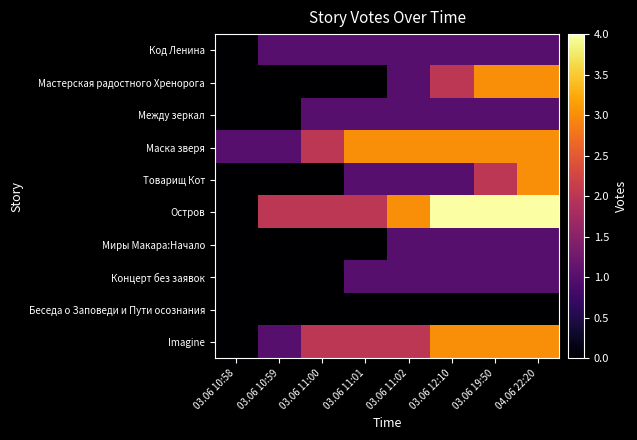

Which series changed the most between 03.06 10:58 and 03.06 11:02?

Остров